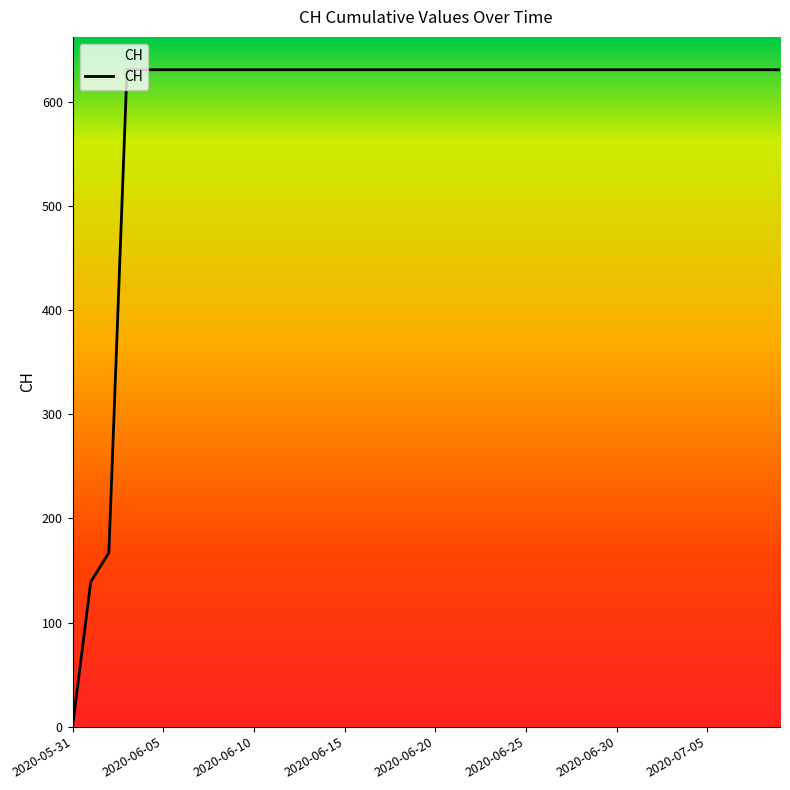

What is the difference between the maximum and minimum values?

631